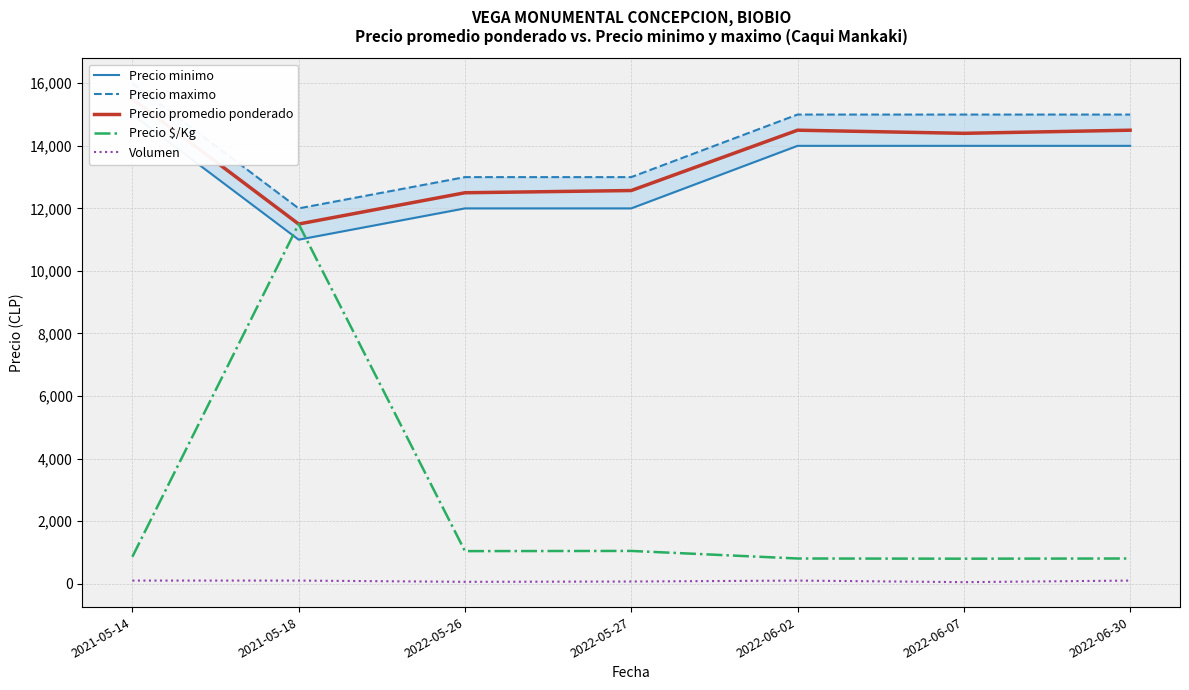

What is the label of the 2nd point from the right?

2022-06-07